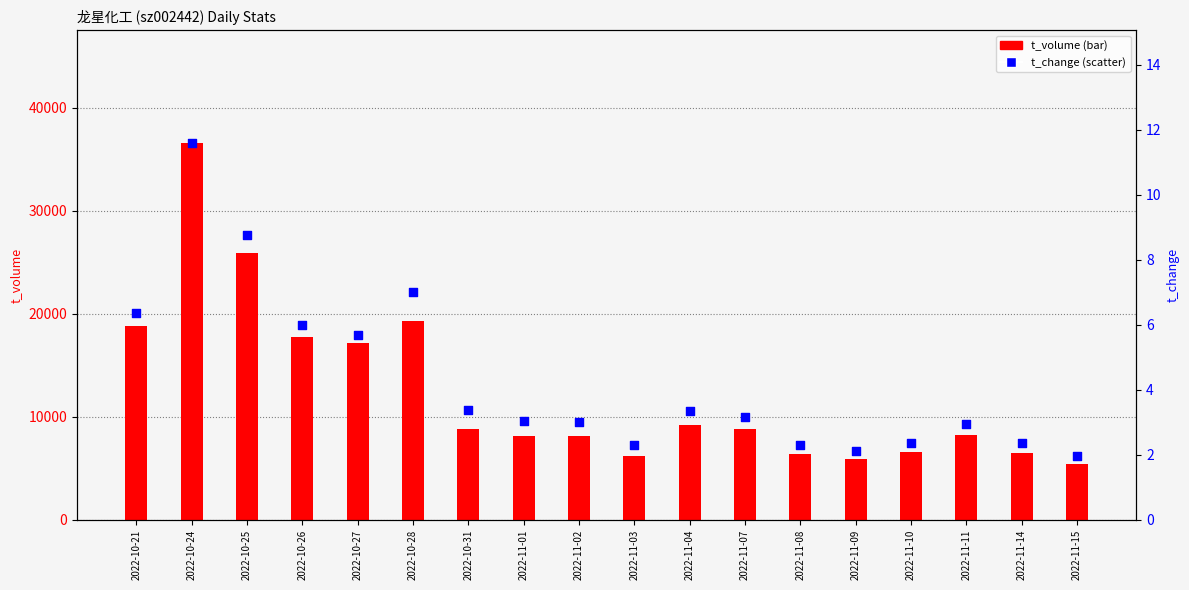

What are all the series names shown in the legend?

t_volume, t_change